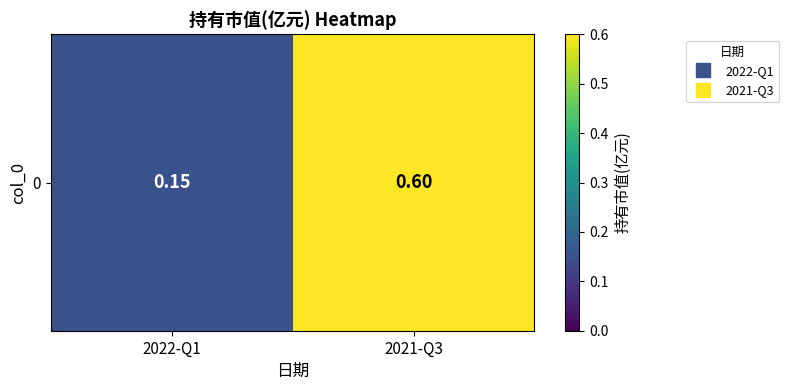

Is it true that the value at 2022-Q1 is 0.1?

True